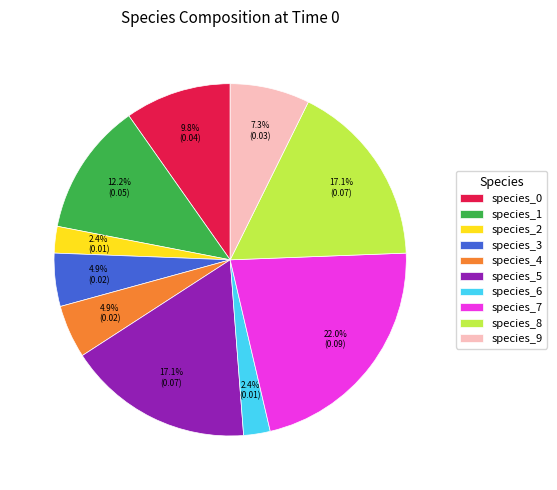

To the nearest percent, what is the difference between the species_3 and species_7 slice percentages?

17%